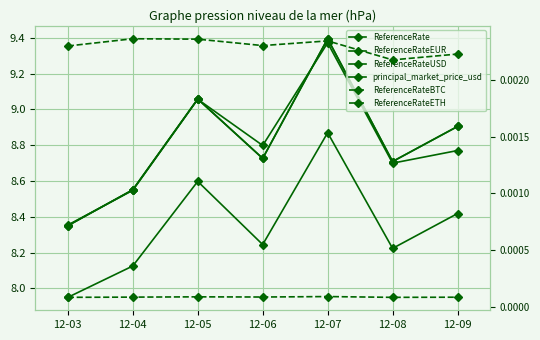

Reading left to right, what are all the values shown in this chart?

ReferenceRate: 12-03=8.4	12-04=8.6	12-05=9.1	12-06=8.7	12-07=9.4	12-08=8.7	12-09=8.9
ReferenceRateEUR: 12-03=8.0	12-04=8.1	12-05=8.6	12-06=8.2	12-07=8.9	12-08=8.2	12-09=8.4
ReferenceRateUSD: 12-03=8.4	12-04=8.6	12-05=9.1	12-06=8.7	12-07=9.4	12-08=8.7	12-09=8.9
principal_market_price_usd: 12-03=8.4	12-04=8.5	12-05=9.1	12-06=8.8	12-07=9.4	12-08=8.7	12-09=8.8
ReferenceRateBTC: 12-03=0.0	12-04=0.0	12-05=0.0	12-06=0.0	12-07=0.0	12-08=0.0	12-09=0.0
ReferenceRateETH: 12-03=0.0	12-04=0.0	12-05=0.0	12-06=0.0	12-07=0.0	12-08=0.0	12-09=0.0